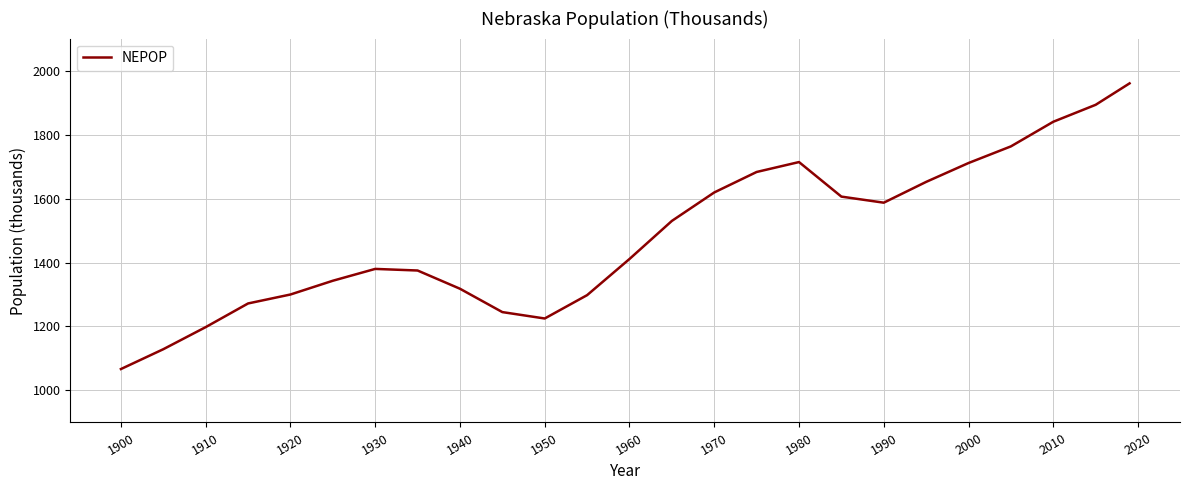

Count the number of categories in the chart.

25